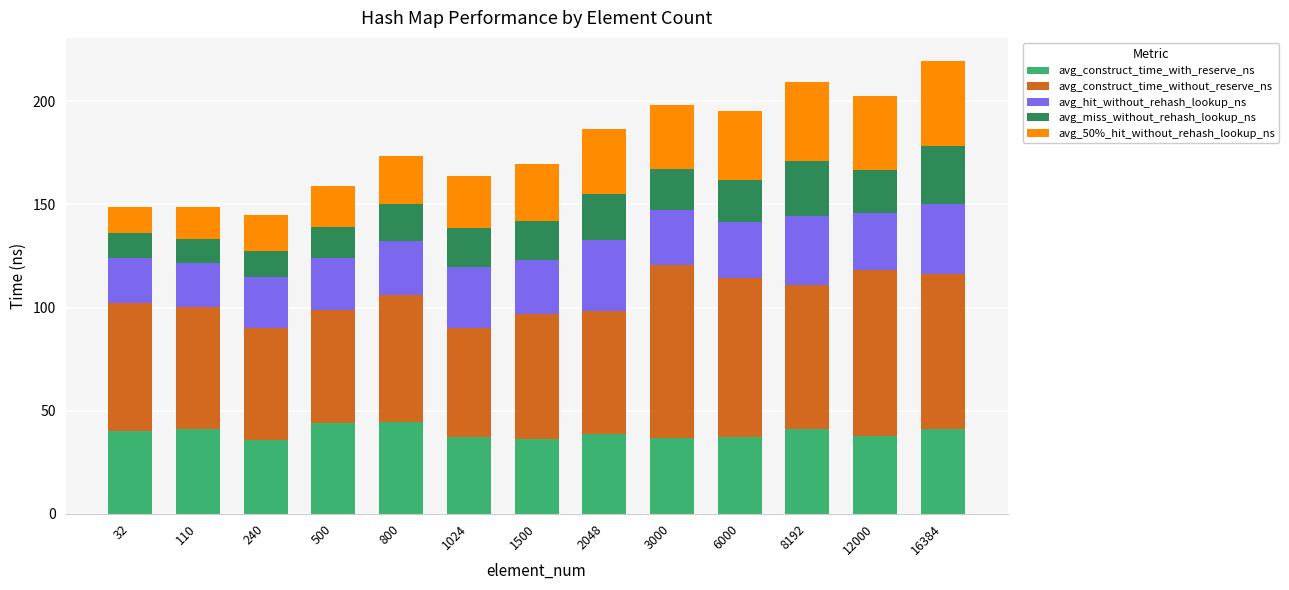

Does the chart contain stacked bars?

Yes